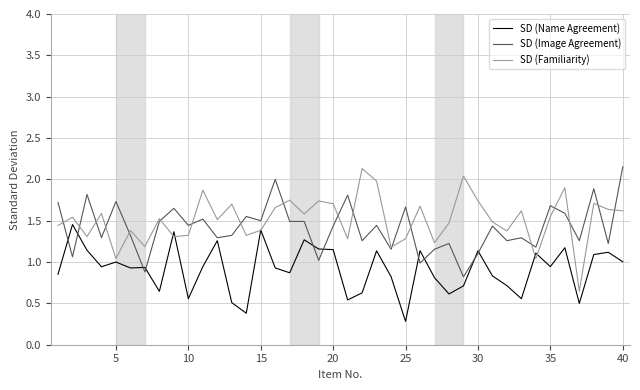

What is the smallest value displayed?

0.3